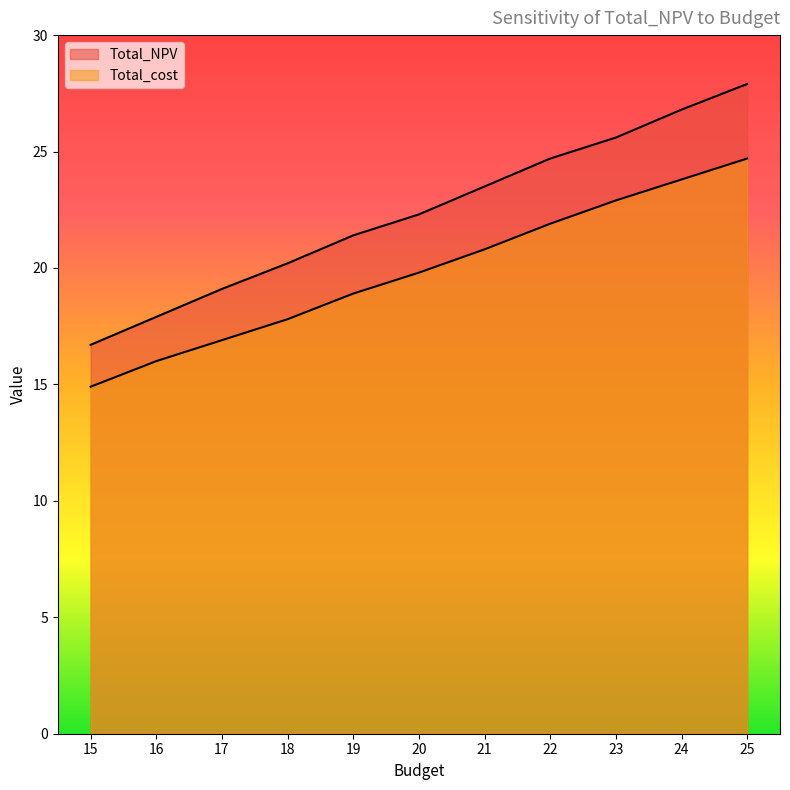

What is the value of the Total_NPV point at the 11th from the left?

27.9